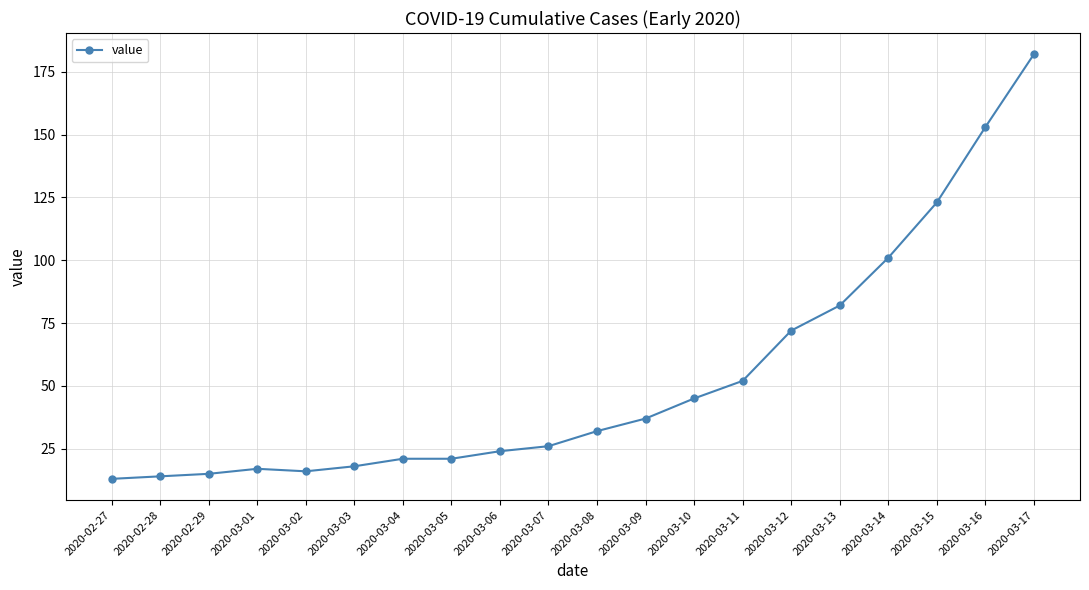

What is the value of the 3rd point from the left?

15